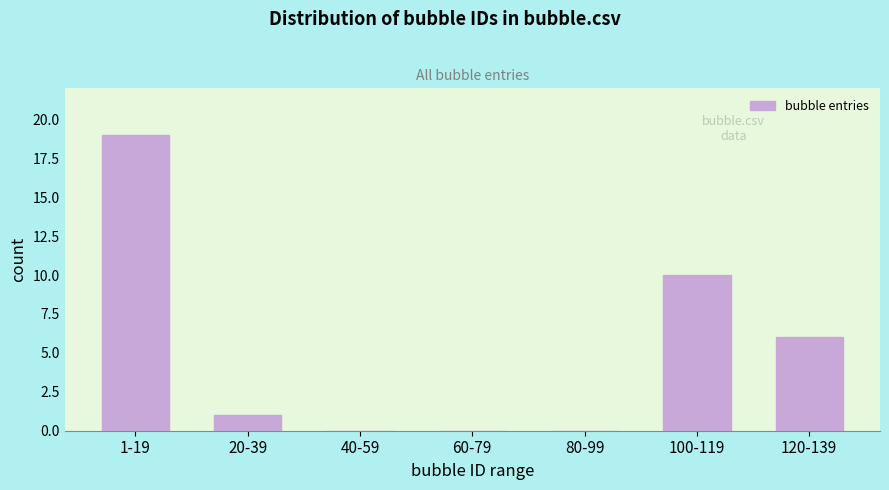

Reading left to right, transcribe all the data shown in this chart.

1-19=19	20-39=1	40-59=0	60-79=0	80-99=0	100-119=10	120-139=6